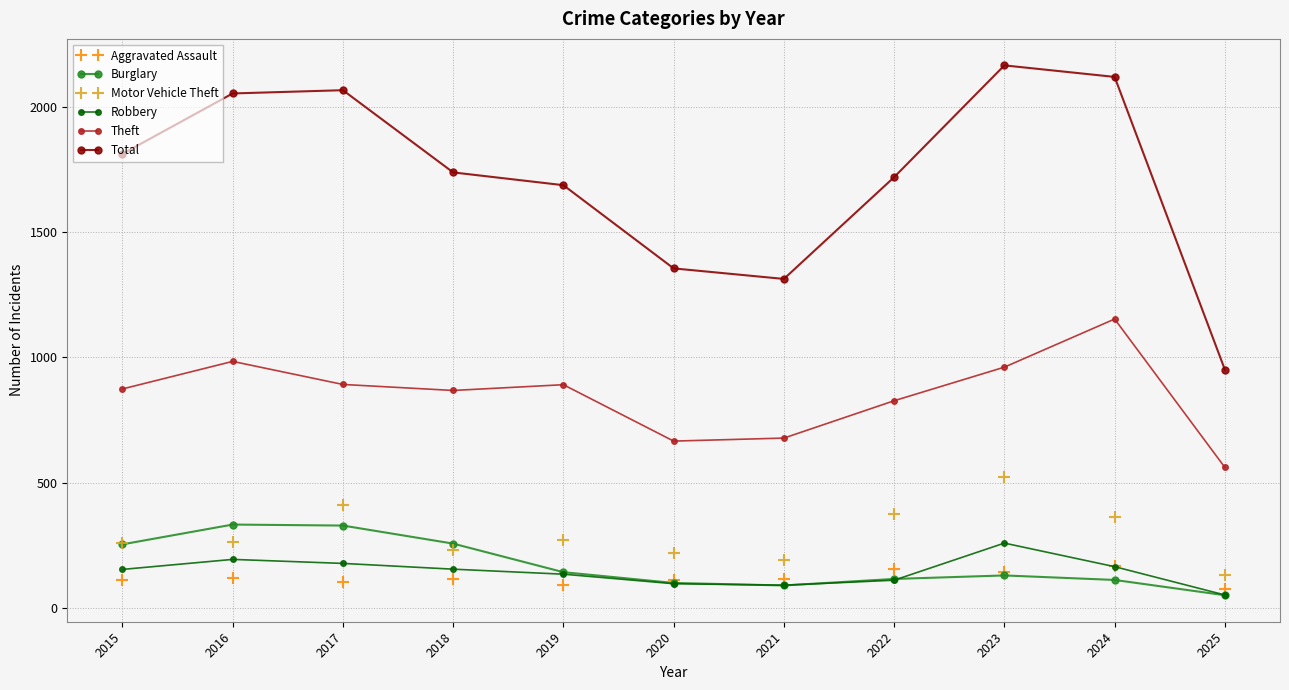

How many data points does each series have?

11